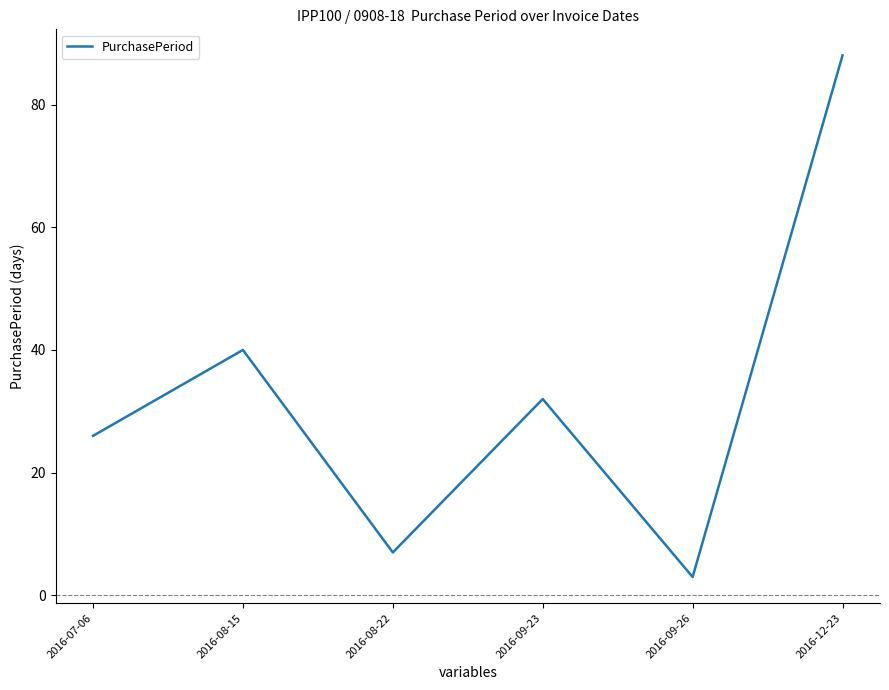

How many interior local peaks (higher than both neighbors) does the data have?

2